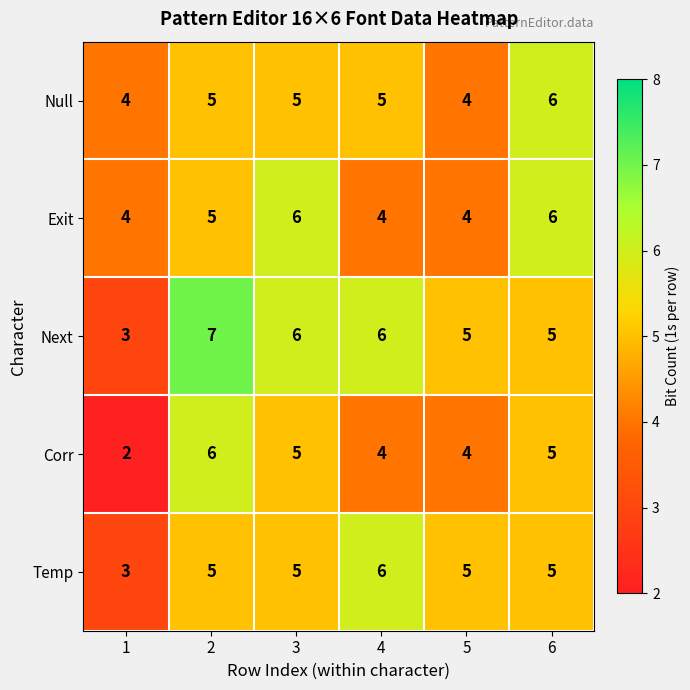

Which series changed the most between 4 and 6?

Exit